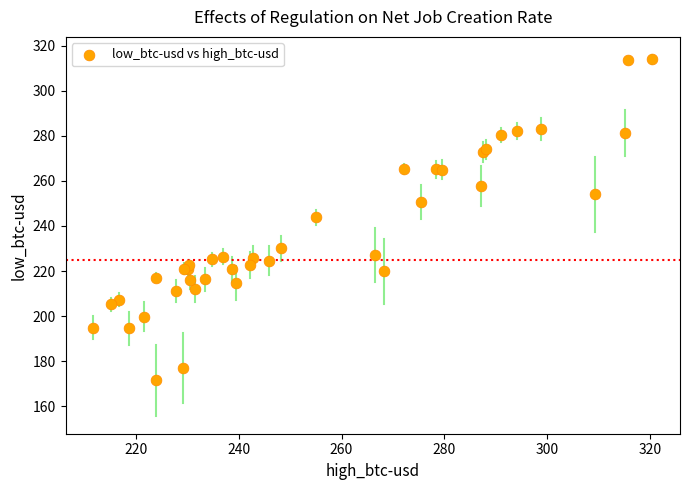

What Y value in the scatter plot is closest to 242?

243.9